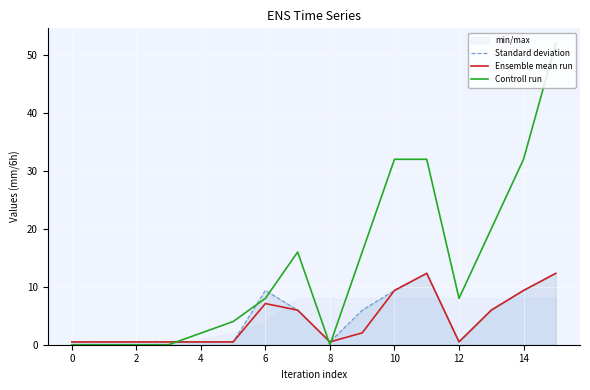

Reading left to right, what are all the values shown in this chart?

Standard deviation: 0.5	0.5	0.5	0.5	0.5	0.5	9.4	6.0	0.5	6.0	9.4	12.3	0.5	6.0	9.4	12.3
Ensemble mean run: 0.5	0.5	0.5	0.5	0.5	0.5	7.1	6.0	0.5	2.0	9.4	12.3	0.5	6.0	9.4	12.3
Controll run: 0.0	0.0	0.0	0.0	2.0	4.0	8.0	16.0	0.0	16.0	32.0	32.0	8.0	20.0	32.0	52.0